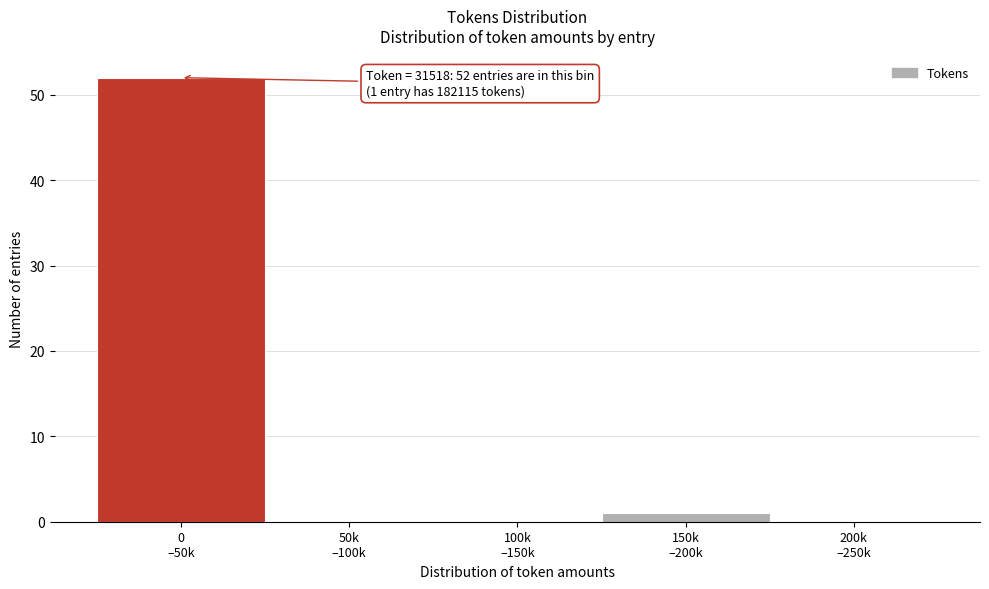

What is the sum of all values?

53